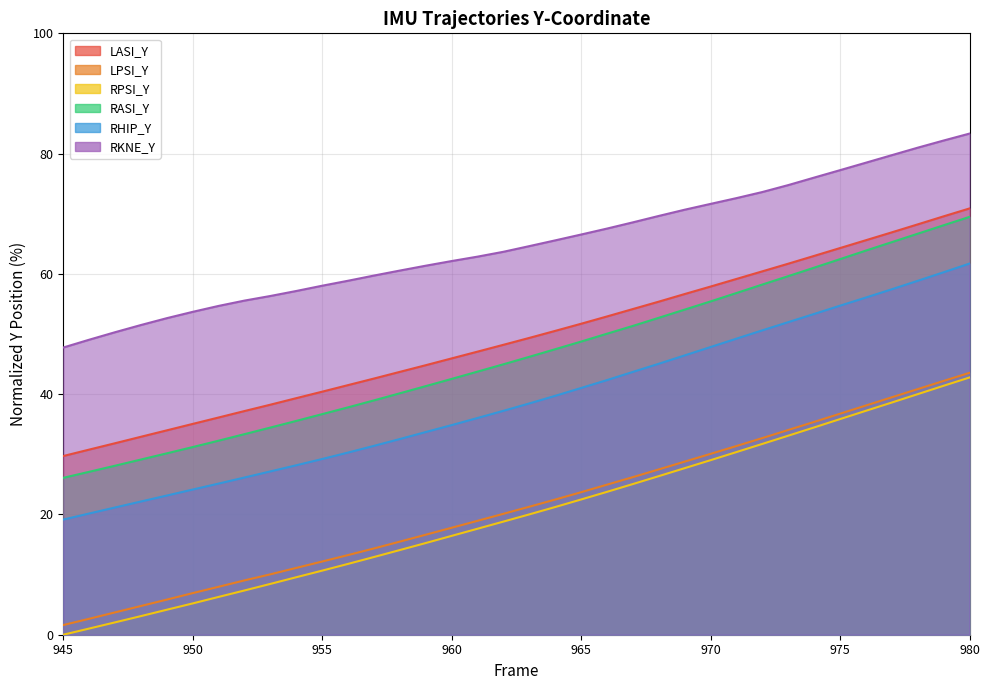

How many lines are shown in the chart?

6